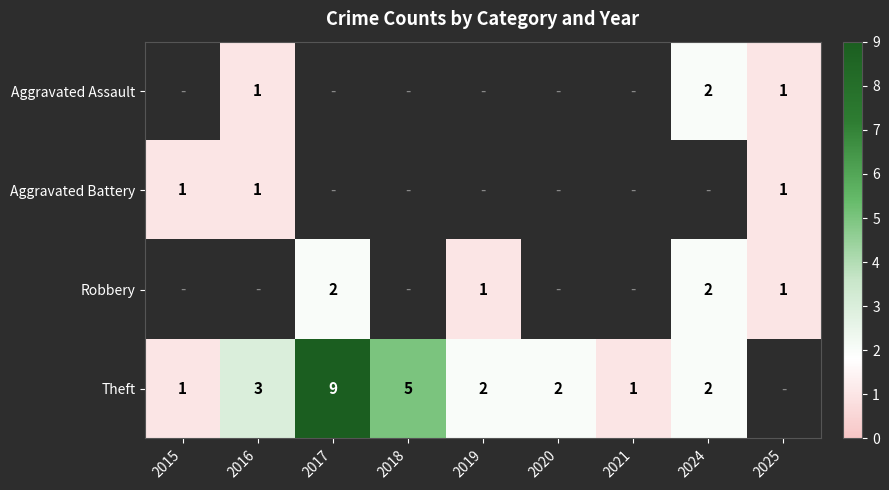

The value of Aggravated Assault at 2024 is 3. True or false?

False